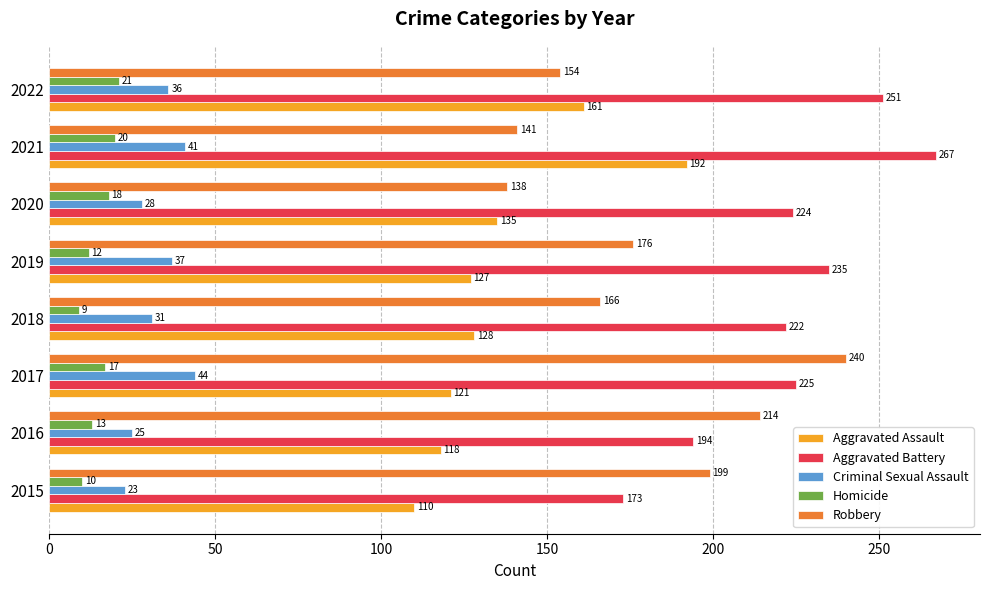

The Aggravated Assault series shows 47 at 2017. True or false?

False